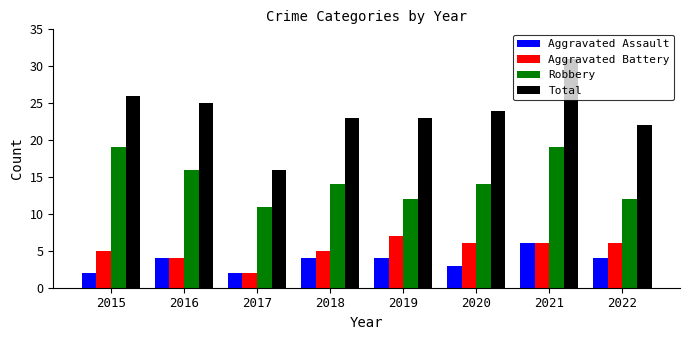

Reading left to right, what are all the values shown in this chart?

Aggravated Assault: 2015=2	2016=4	2017=2	2018=4	2019=4	2020=3	2021=6	2022=4
Aggravated Battery: 2015=5	2016=4	2017=2	2018=5	2019=7	2020=6	2021=6	2022=6
Robbery: 2015=19	2016=16	2017=11	2018=14	2019=12	2020=14	2021=19	2022=12
Total: 2015=26	2016=25	2017=16	2018=23	2019=23	2020=24	2021=31	2022=22